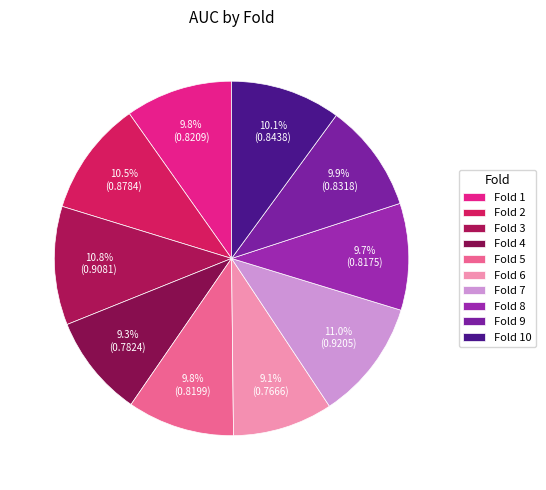

To the nearest percent, what is the combined percentage of Fold 9 and Fold 1?

20%